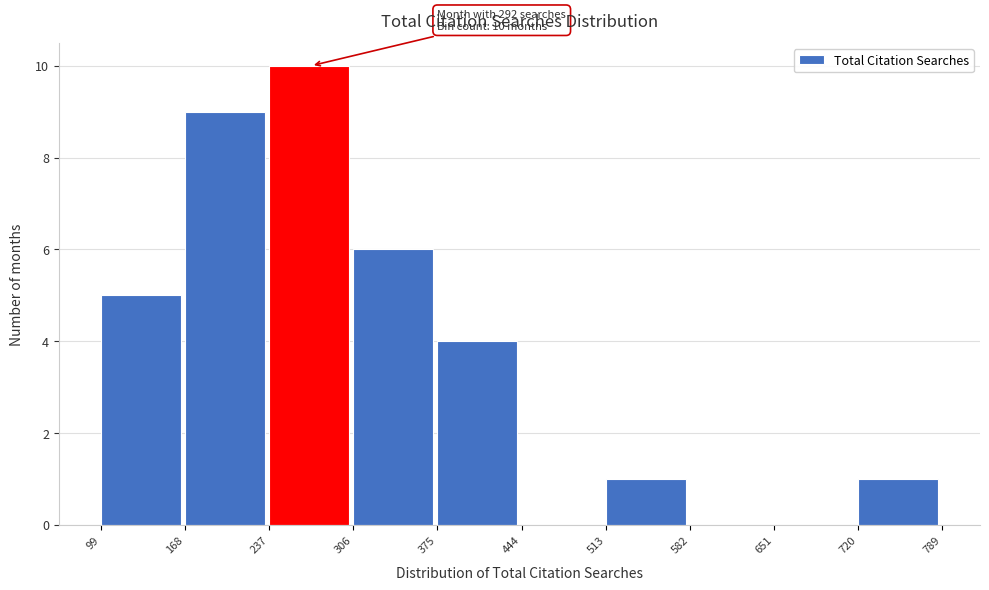

Over which range of the x-axis is the bar tallest?

237 to 306